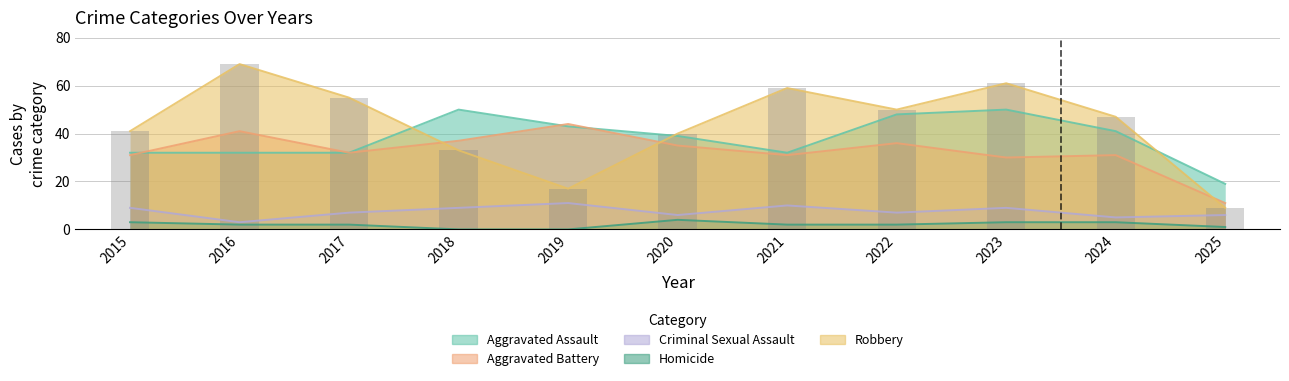

Reading right to left, extract all data points from this chart.

Aggravated Assault: 19	41	50	48	32	39	43	50	32	32	32
Aggravated Battery: 11	31	30	36	31	35	44	37	32	41	31
Criminal Sexual Assault: 6	5	9	7	10	6	11	9	7	3	9
Homicide: 1	3	3	2	2	4	0	0	2	2	3
Robbery: 9	47	61	50	59	40	17	33	55	69	41